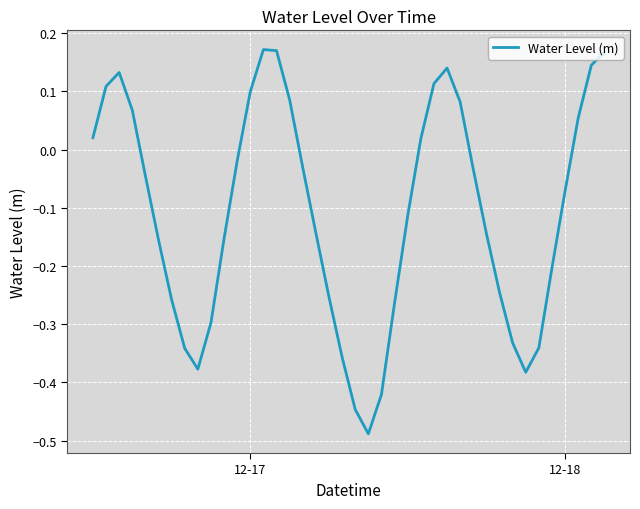

What is the difference between the maximum and minimum values?

0.7